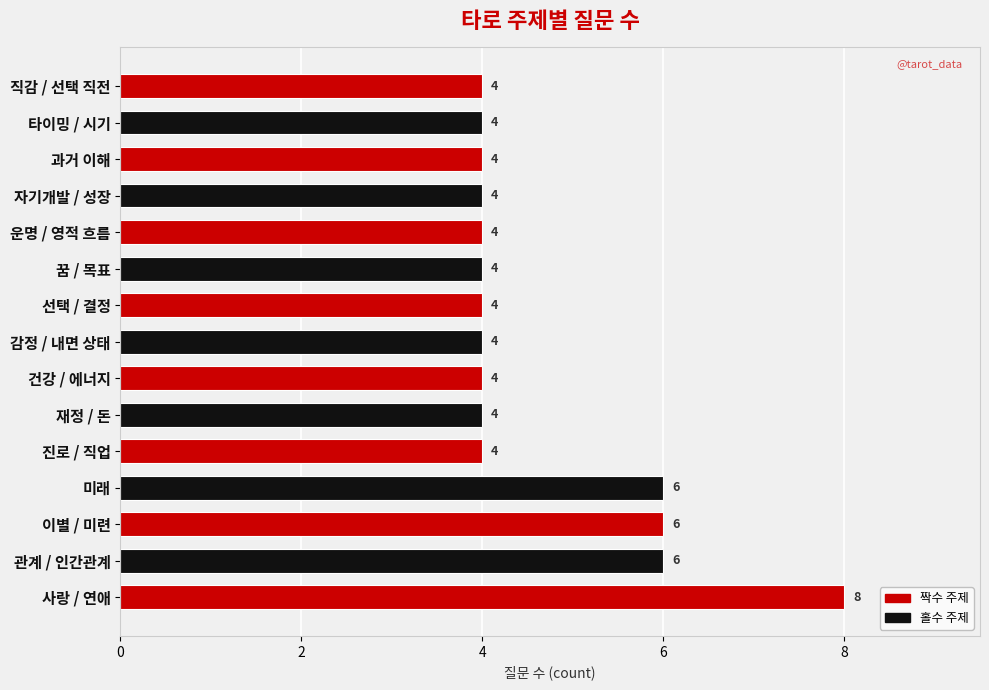

Reading bottom to top, transcribe all the data shown in this chart.

사랑 / 연애=8	관계 / 인간관계=6	이별 / 미련=6	미래=6	진로 / 직업=4	재정 / 돈=4	건강 / 에너지=4	감정 / 내면 상태=4	선택 / 결정=4	꿈 / 목표=4	운명 / 영적 흐름=4	자기개발 / 성장=4	과거 이해=4	타이밍 / 시기=4	직감 / 선택 직전=4